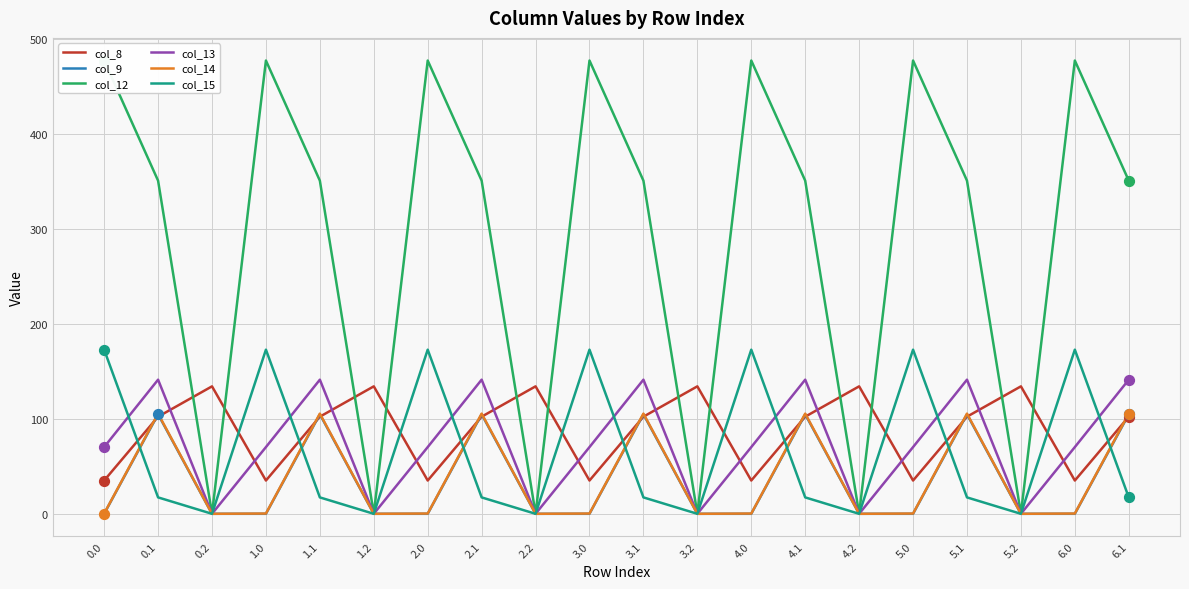

Which series has the largest Y range (max minus min)?

col_12